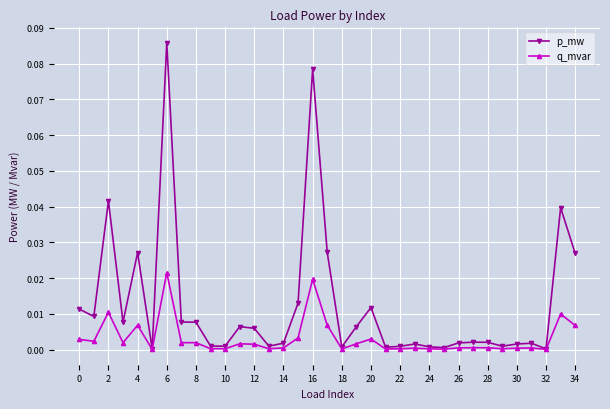

Which series has the widest spread of values?

p_mw